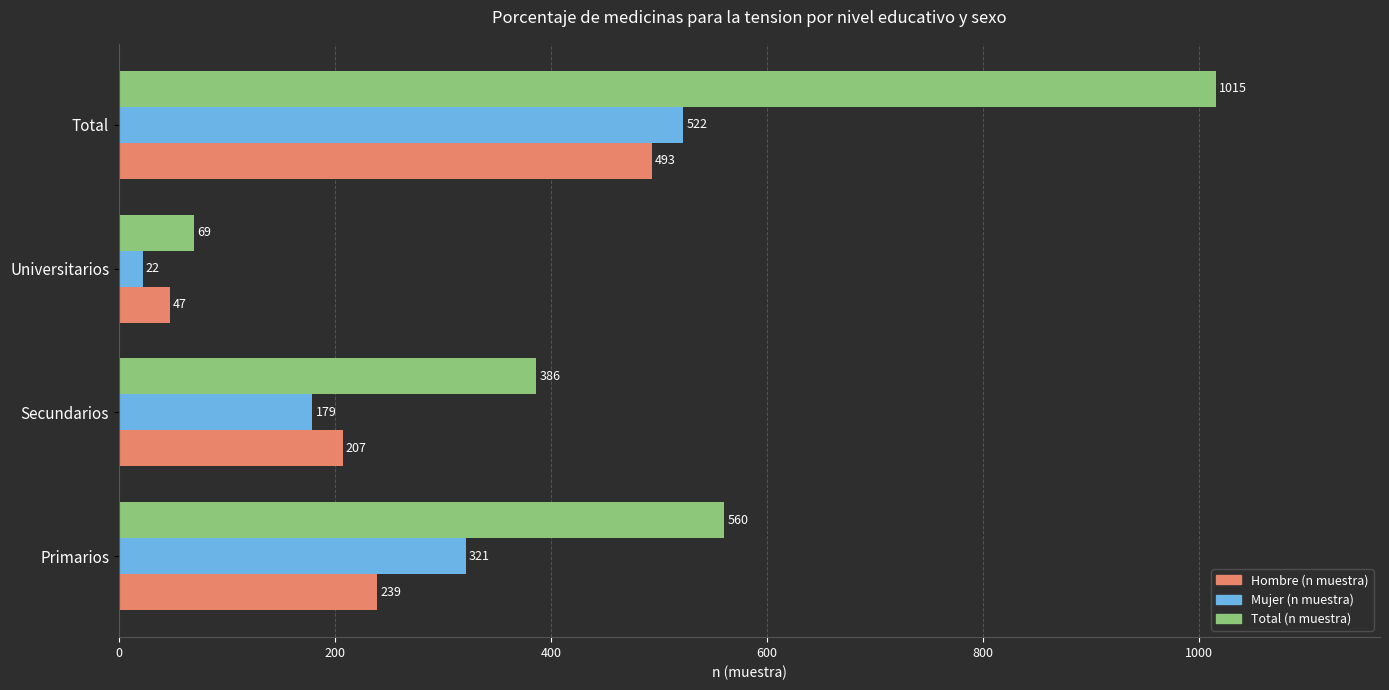

Count the Total (n muestra) values in the range 386 to 1015.

3